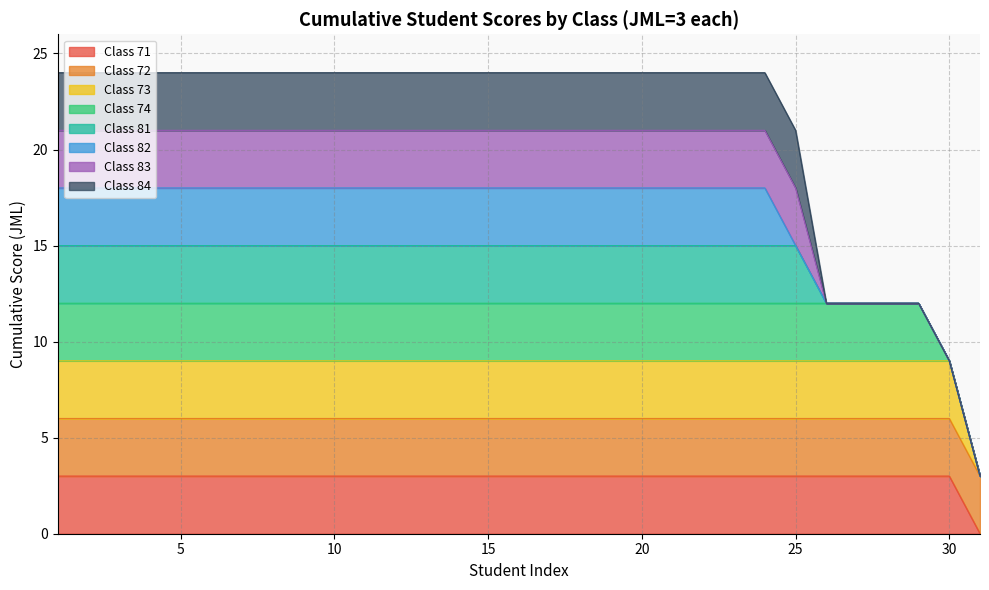

True or false: Class 72 and Class 74 cross at least once.

False